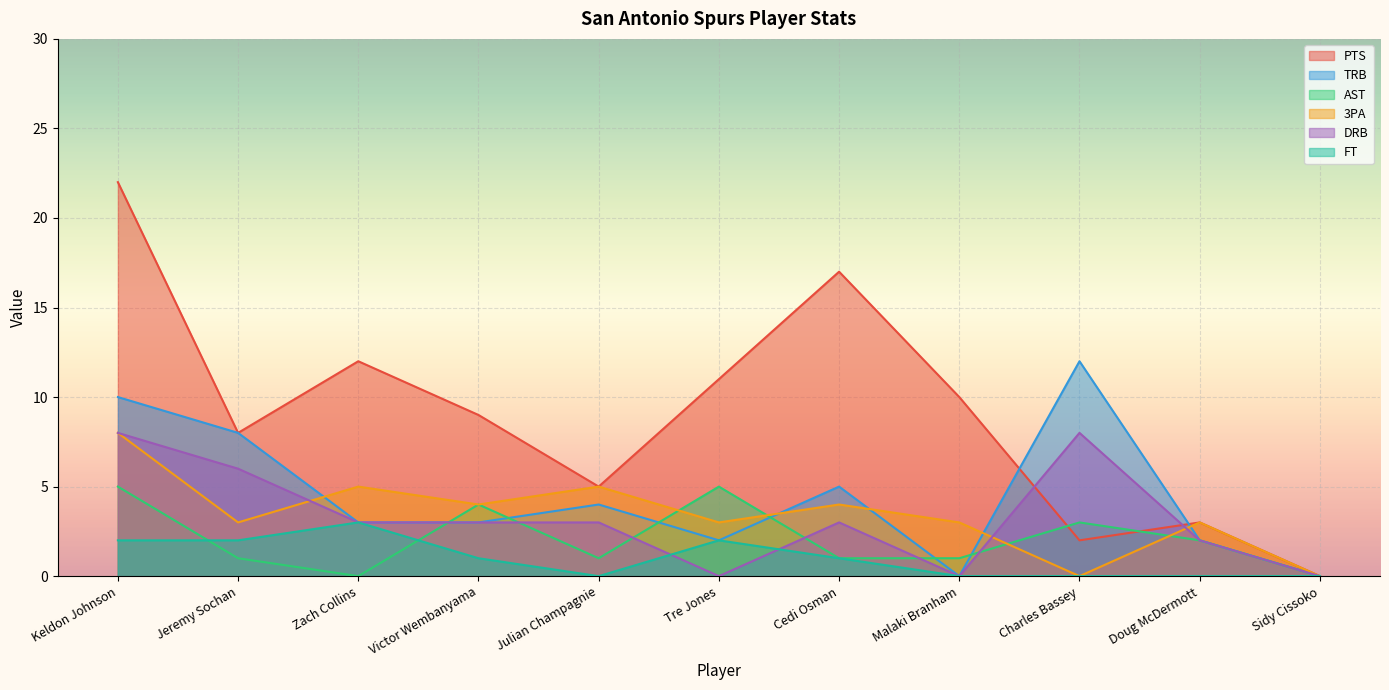

In PTS, how many points are lower than both neighbors (excluding endpoints)?

3